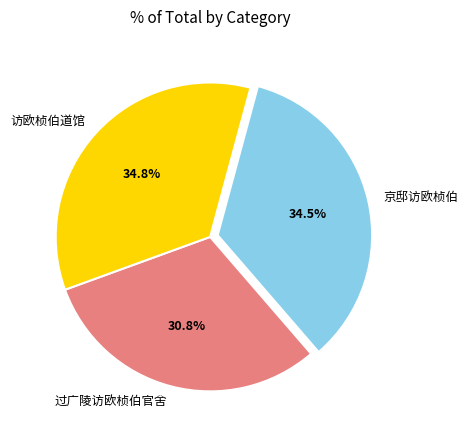

Which category has the smallest portion of the pie?

过广陵访欧桢伯官舍